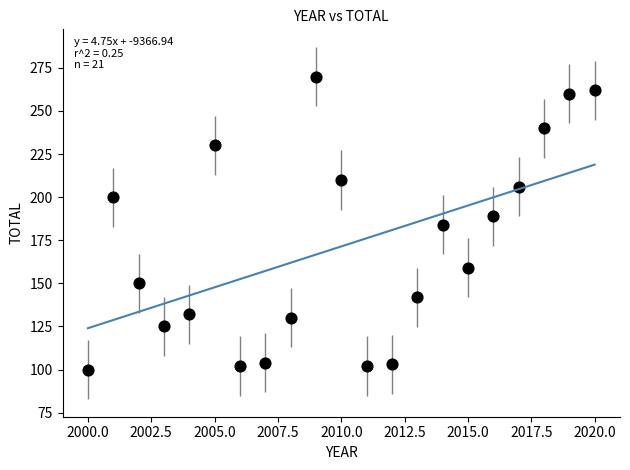

What is the range of Y values (max minus min)?

170